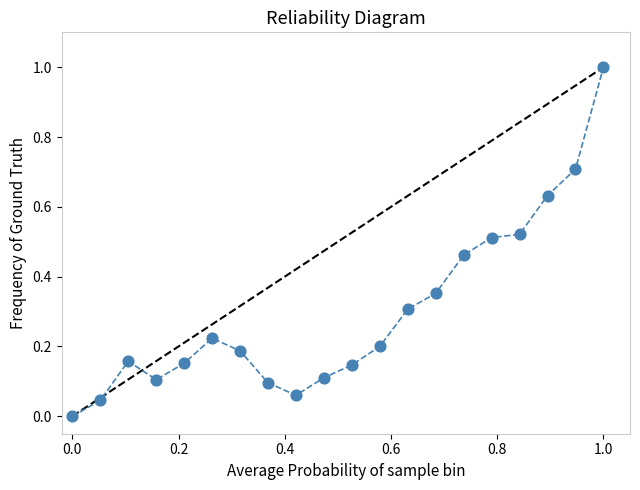

What is the range of Y values (max minus min)?

1.0